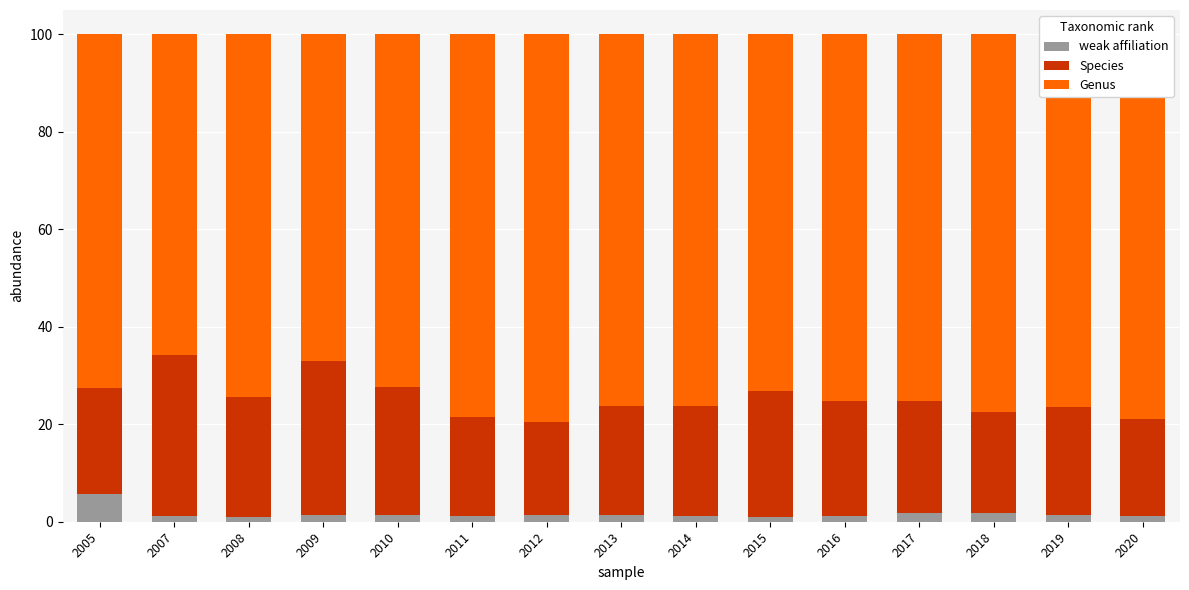

What is the average value of the weak affiliation series?

1.6